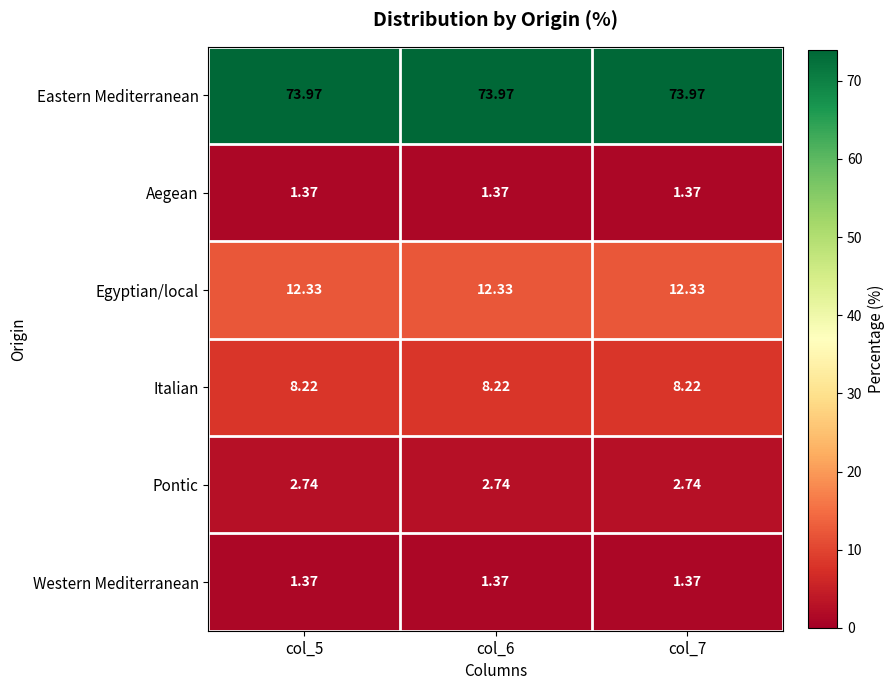

Is the value of Western Mediterranean at col_7 greater than the value of Egyptian/local at col_7?

No